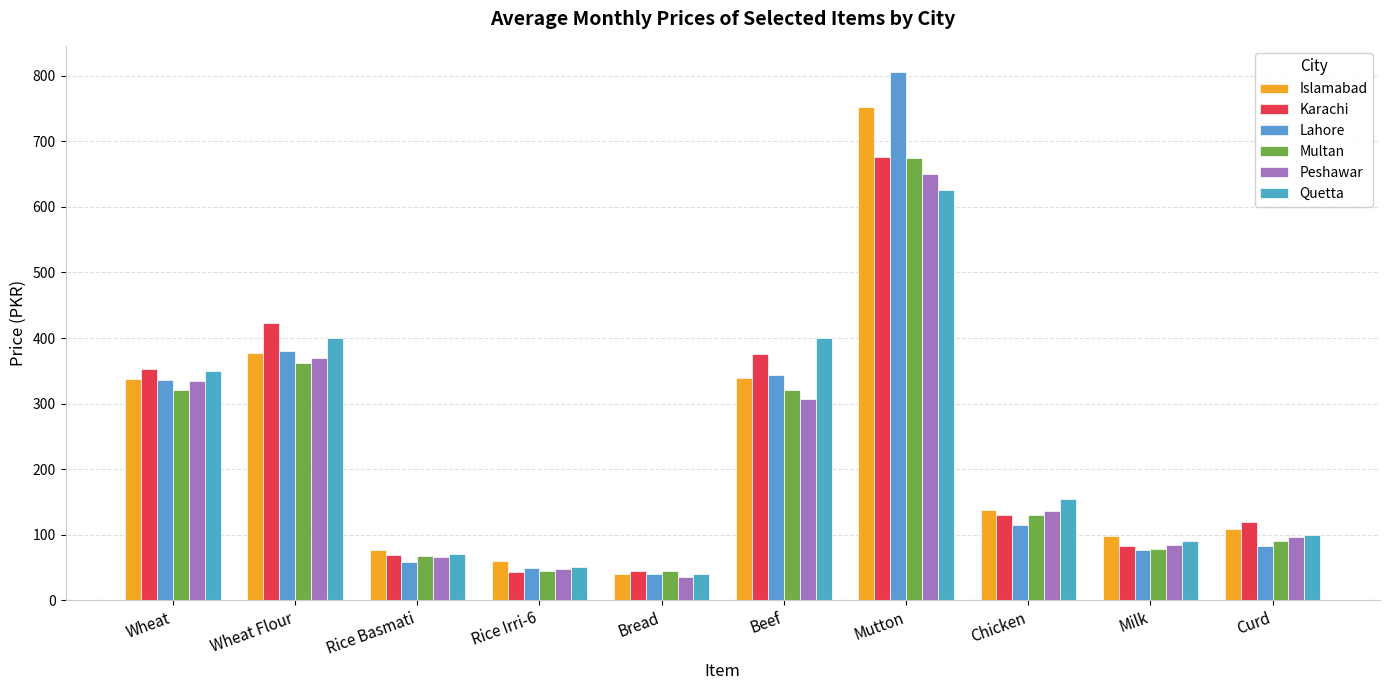

Which label corresponds to the smallest value in the chart?

Bread